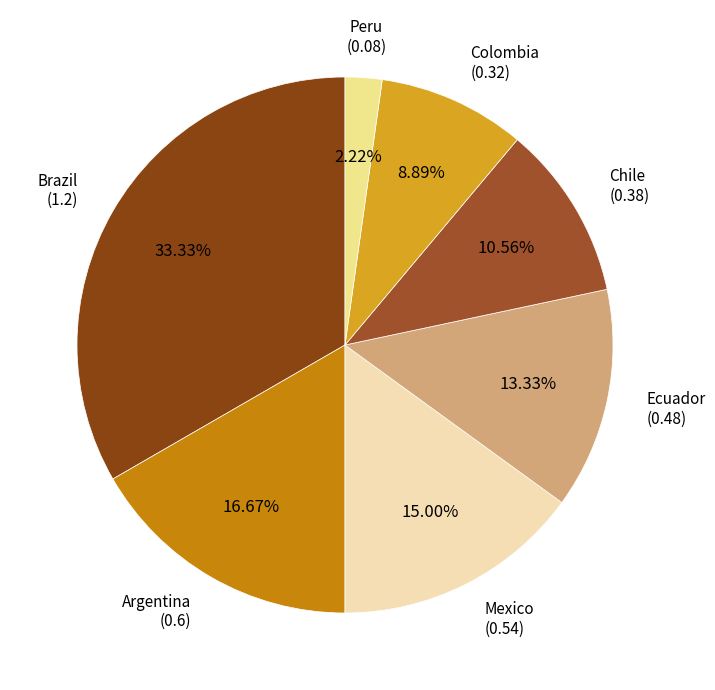

To the nearest percent, what is the combined percentage of Colombia and Ecuador?

22%